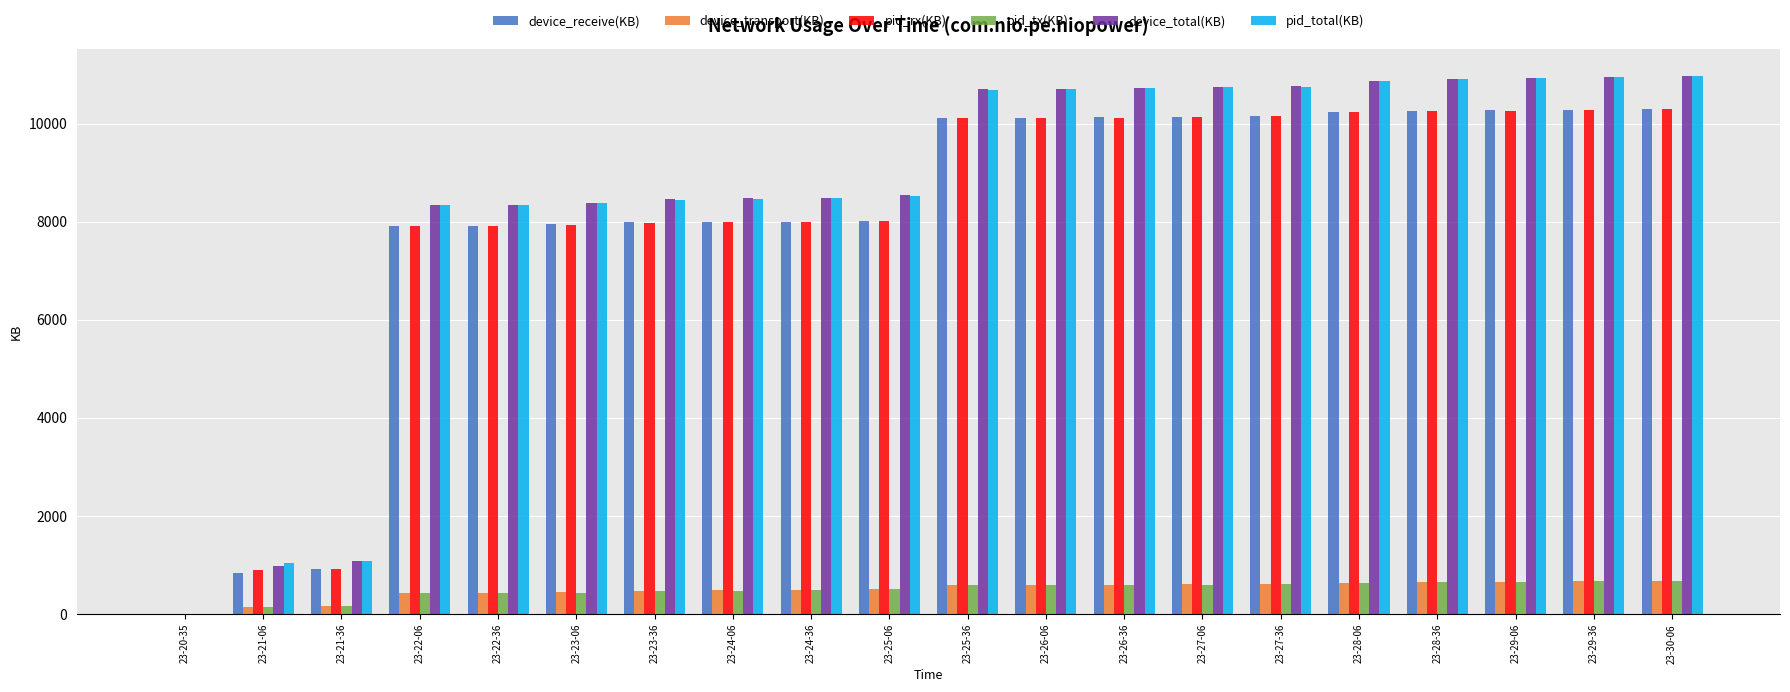

Is the value of device_transport(KB) at 23-27-36 greater than the value of device_total(KB) at 23-29-06?

No